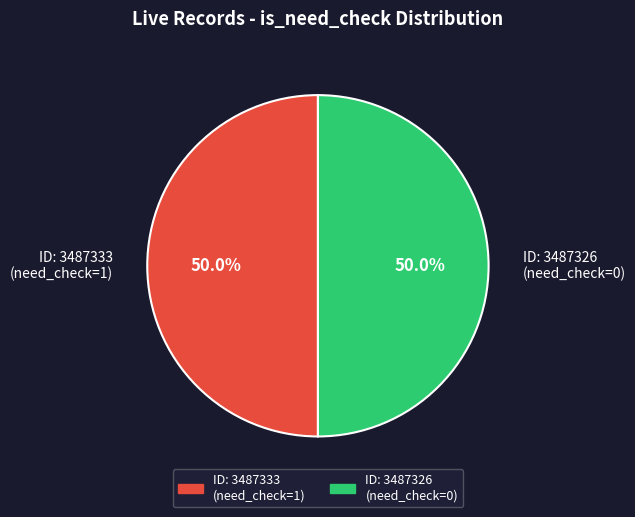

What percentage do ID: 3487326 (need_check=0) and ID: 3487333 (need_check=1) together represent?

100.0%